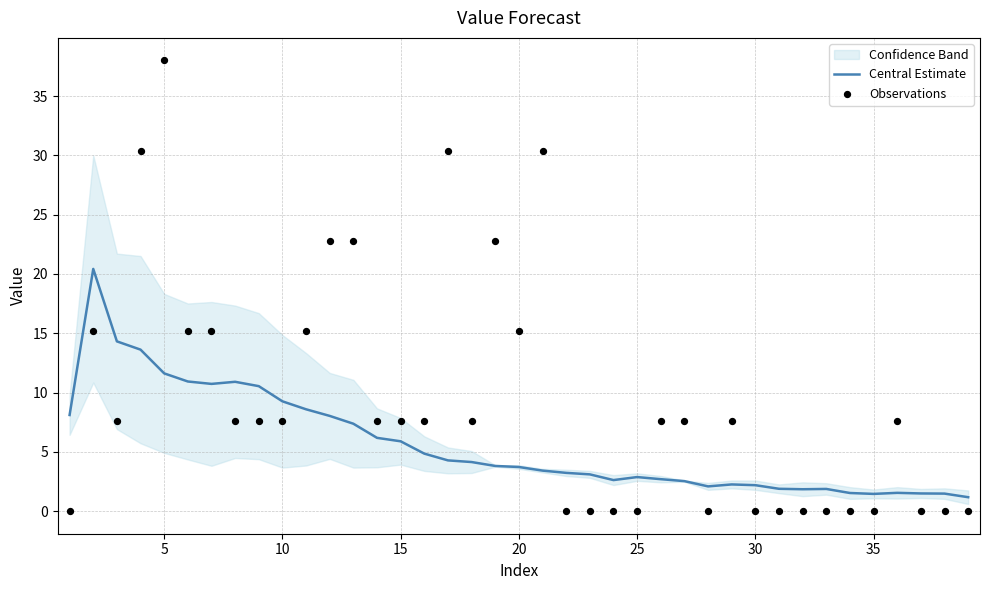

Which series contains the highest Y value?

Observations